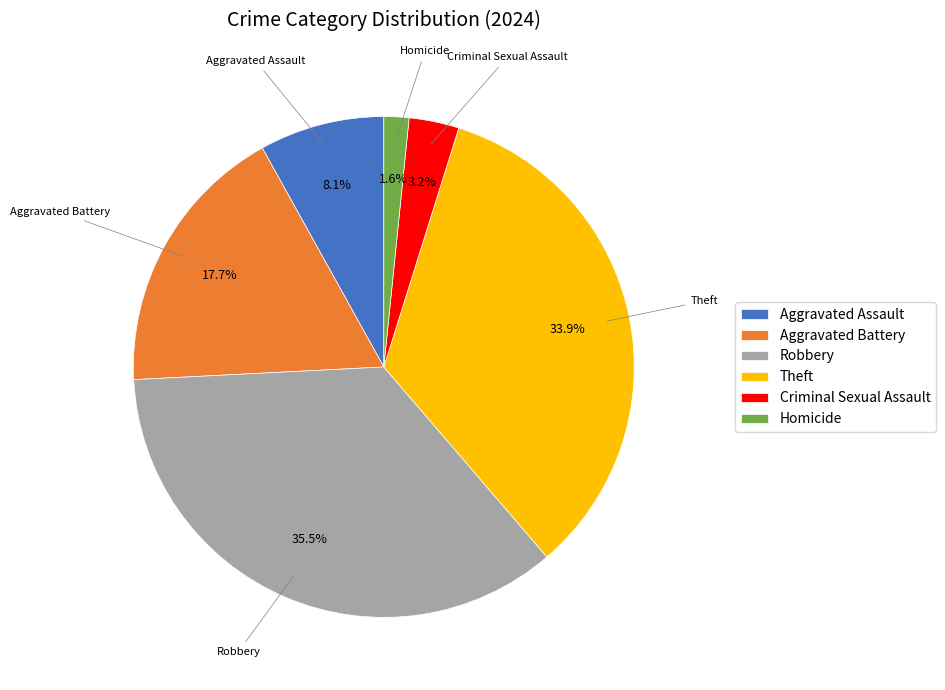

Is there a majority slice in this chart?

No